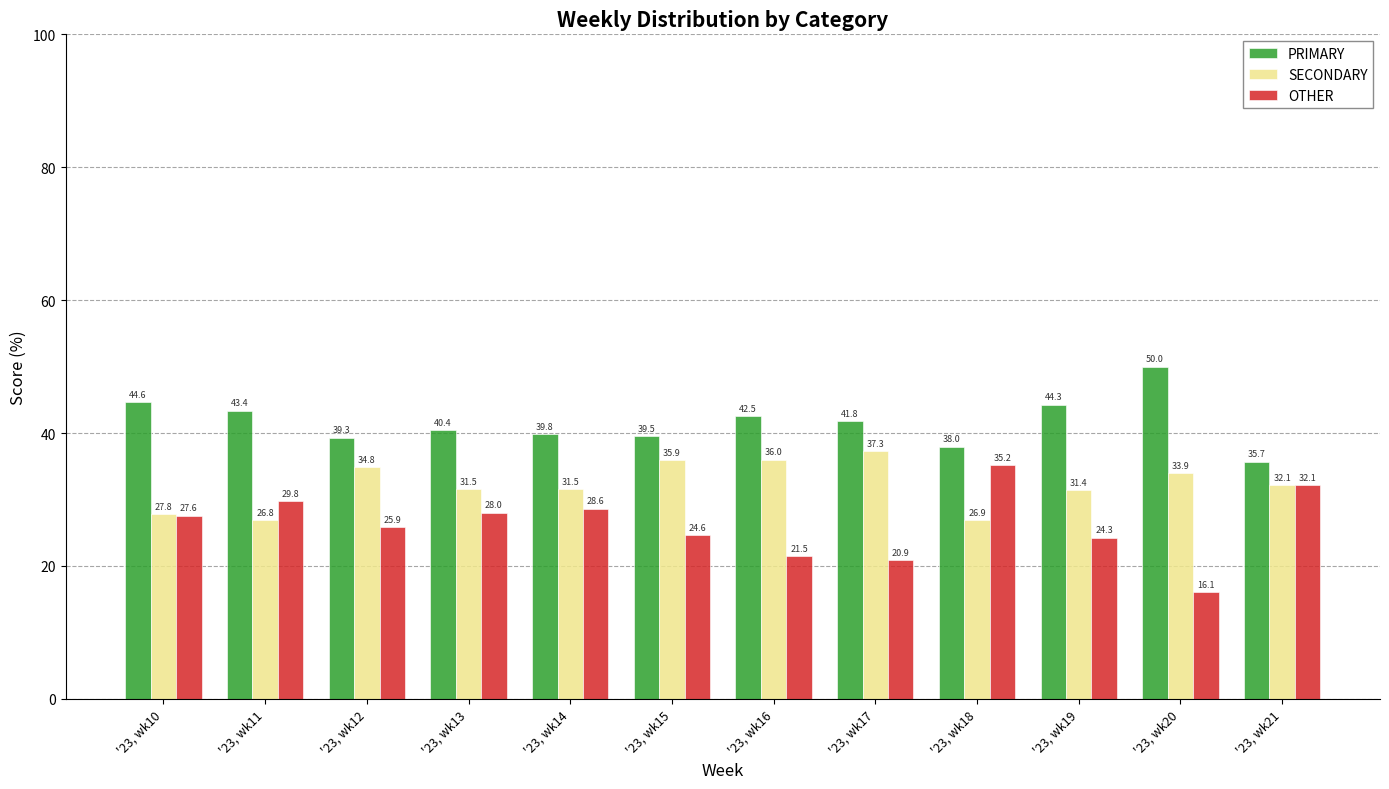

Between '23, wk10 and '23, wk15, which series saw the biggest shift?

SECONDARY